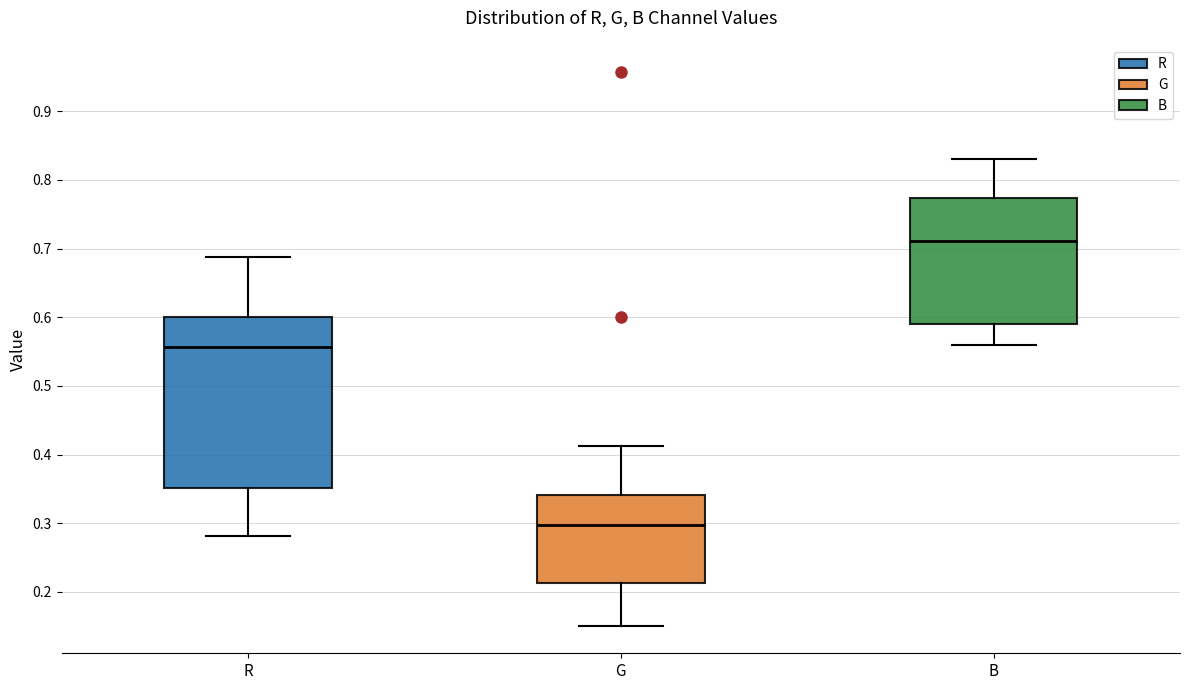

Which box has the lowest median line?

G